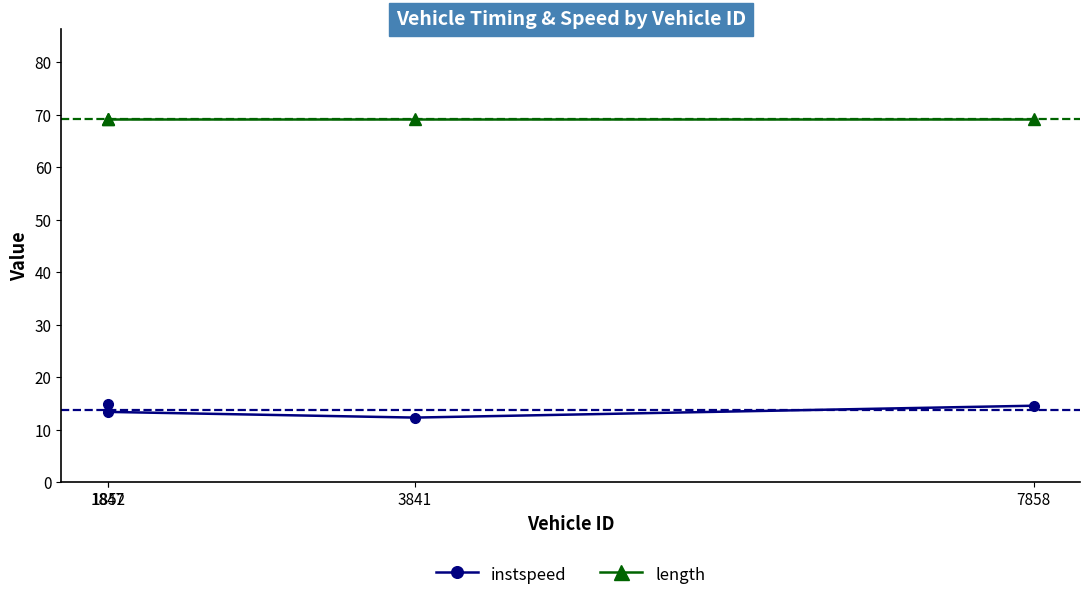

What is the lowest value of the instspeed series?

12.3